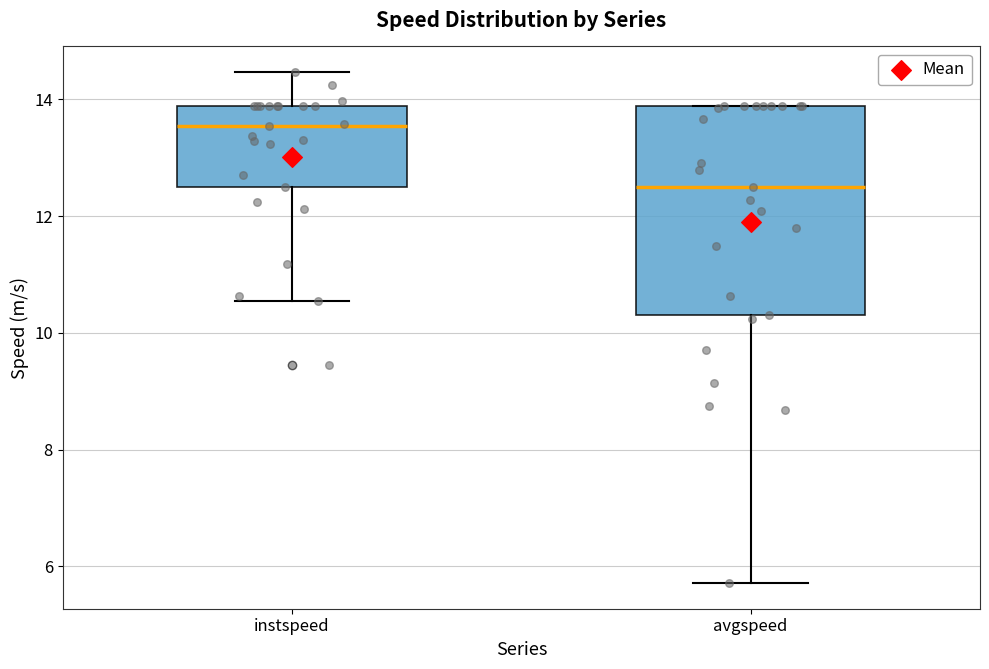

Reading left to right, read every box against the y-axis: the position of its median line, the range the box covers, and the ends of its whiskers. The values are not printed on the chart, so give them approximately, as read against the axis.

instspeed: median 13.6, box 12.4 to 13.8, whiskers 10.6 to 14.4
avgspeed: median 12.4, box 10.4 to 13.8, whiskers 5.8 to 13.8